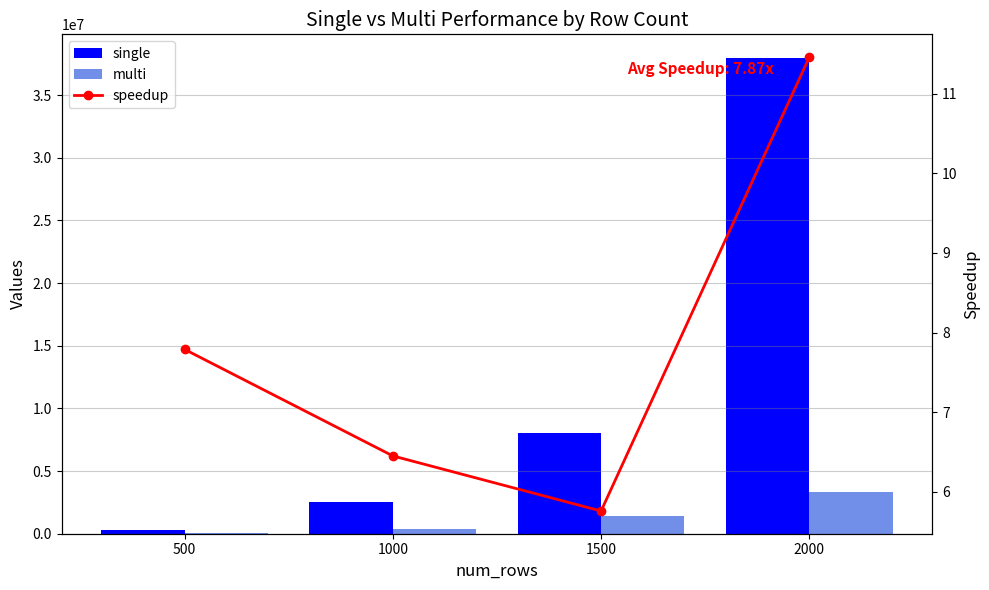

What is the difference between the maximum and second lowest values in the speedup series?

5.0